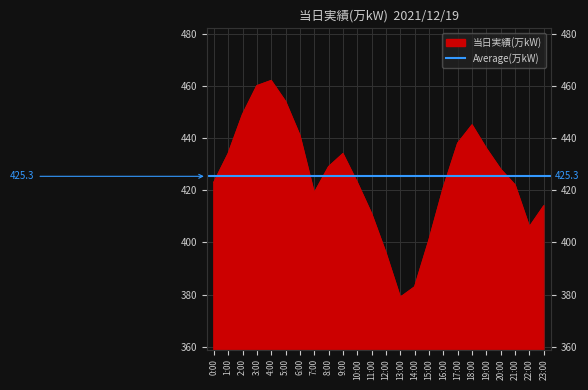

What is the maximum value shown in the chart?

462